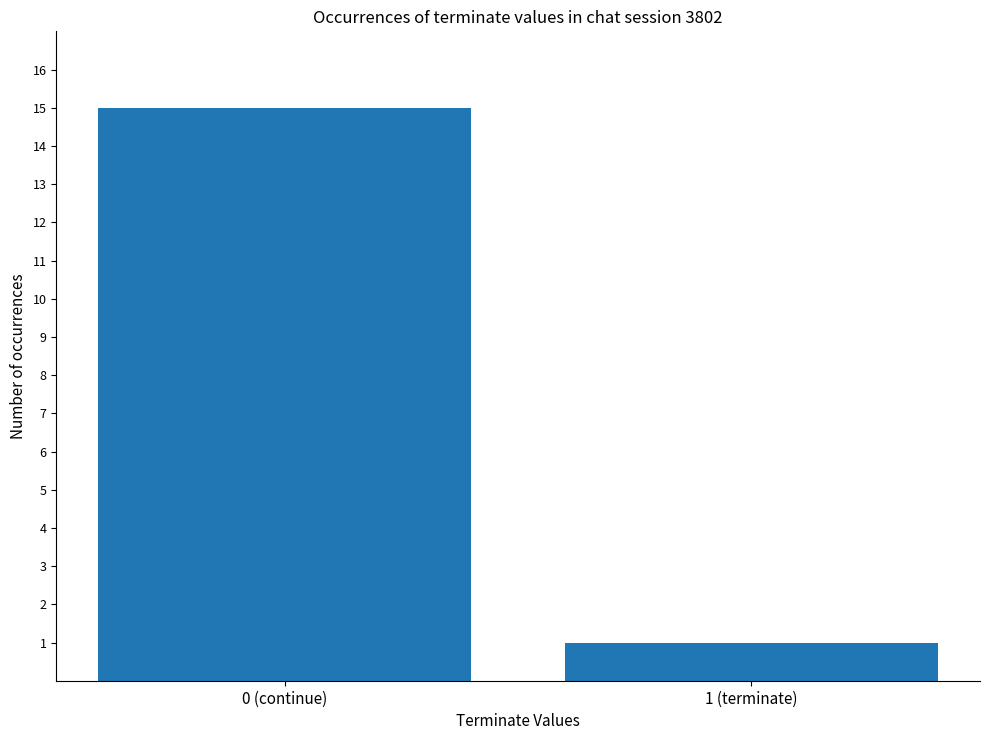

How many bars are there in total?

2